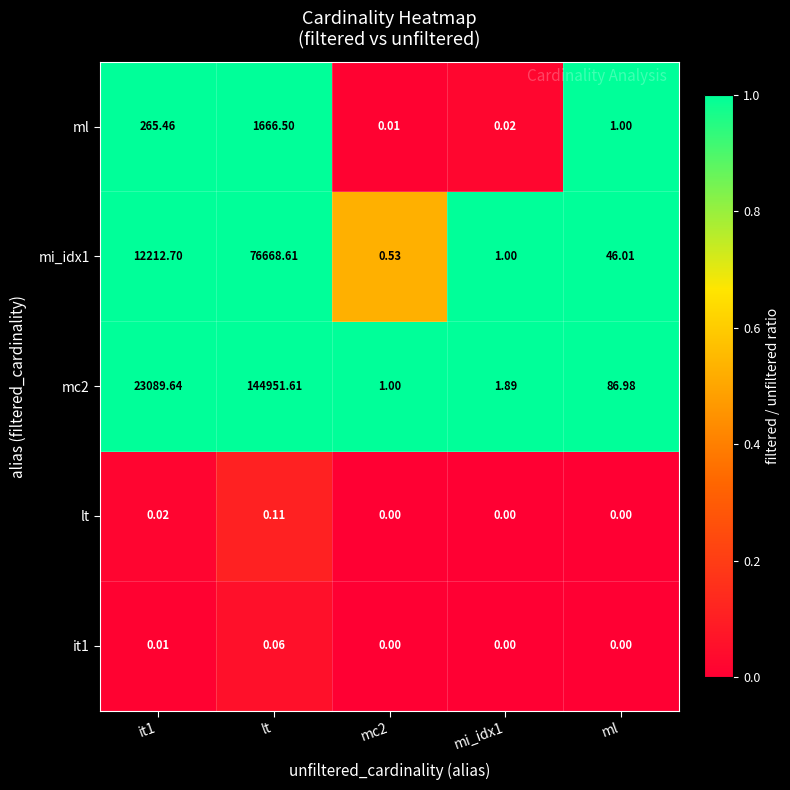

What is the maximum value shown in the chart?

144951.6